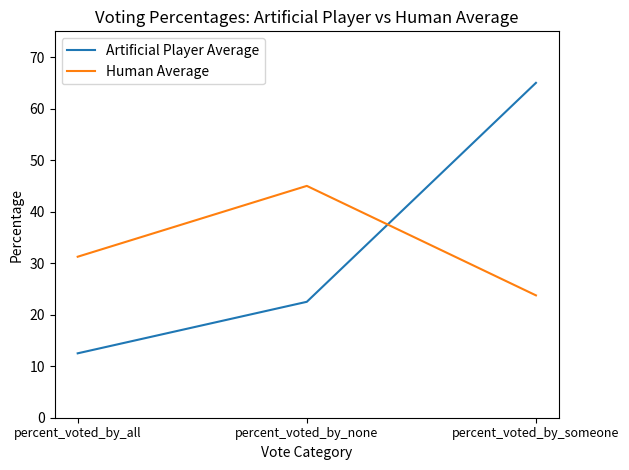

What is the difference between the Artificial Player Average values at percent_voted_by_someone and percent_voted_by_none?

42.5